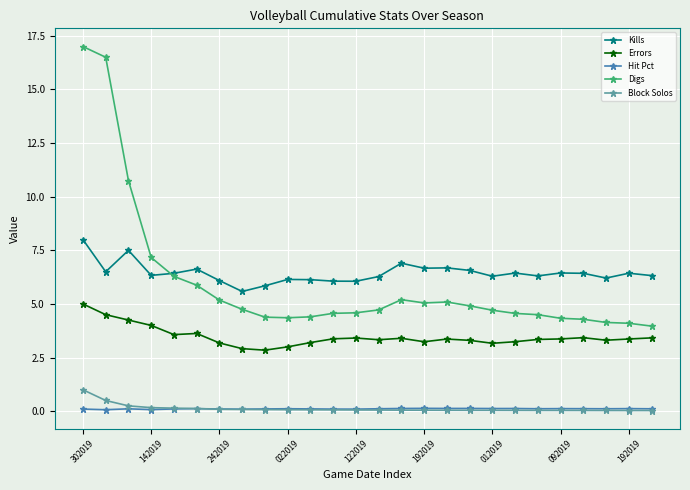

How many lines are shown in the chart?

5